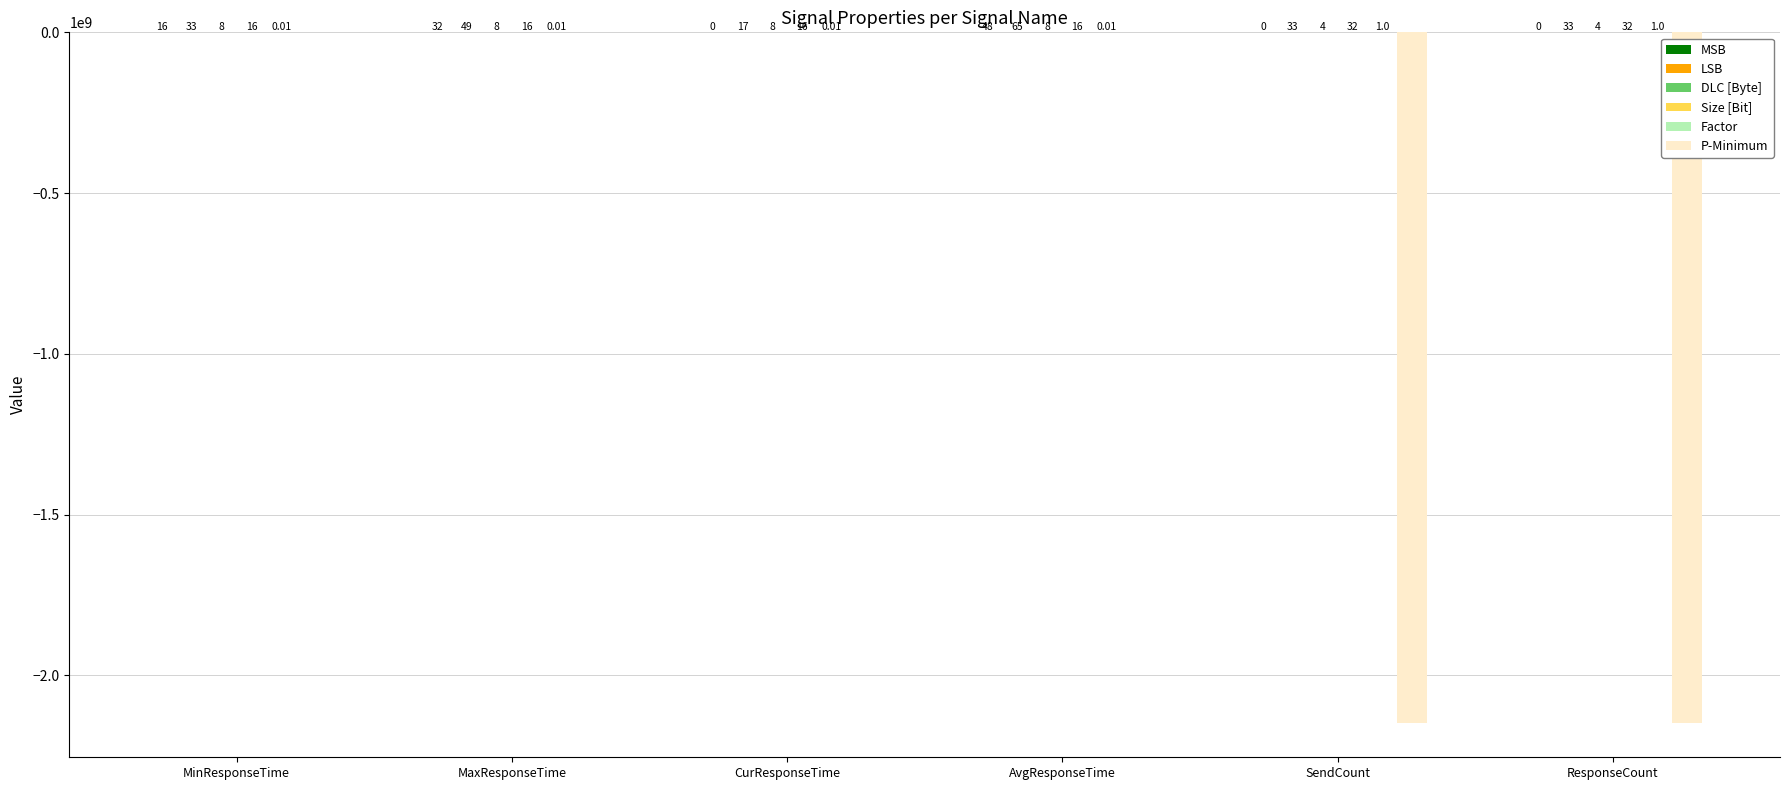

Which category has the highest value across all series?

AvgResponseTime